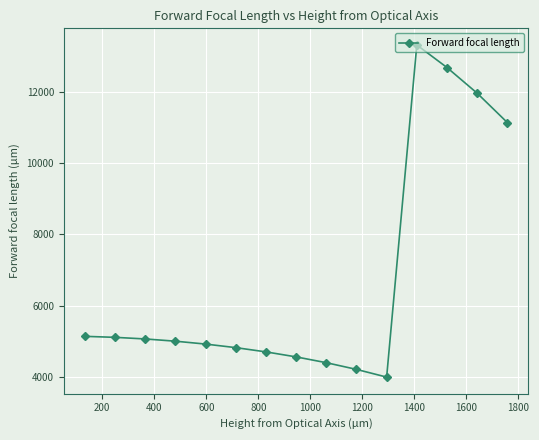

What is the difference between the second highest and second lowest values?

8488.9